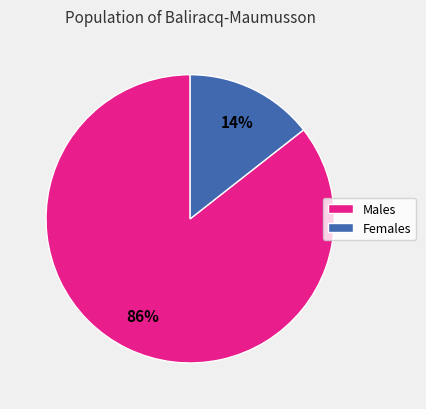

To the nearest percent, what is the average slice percentage?

50%